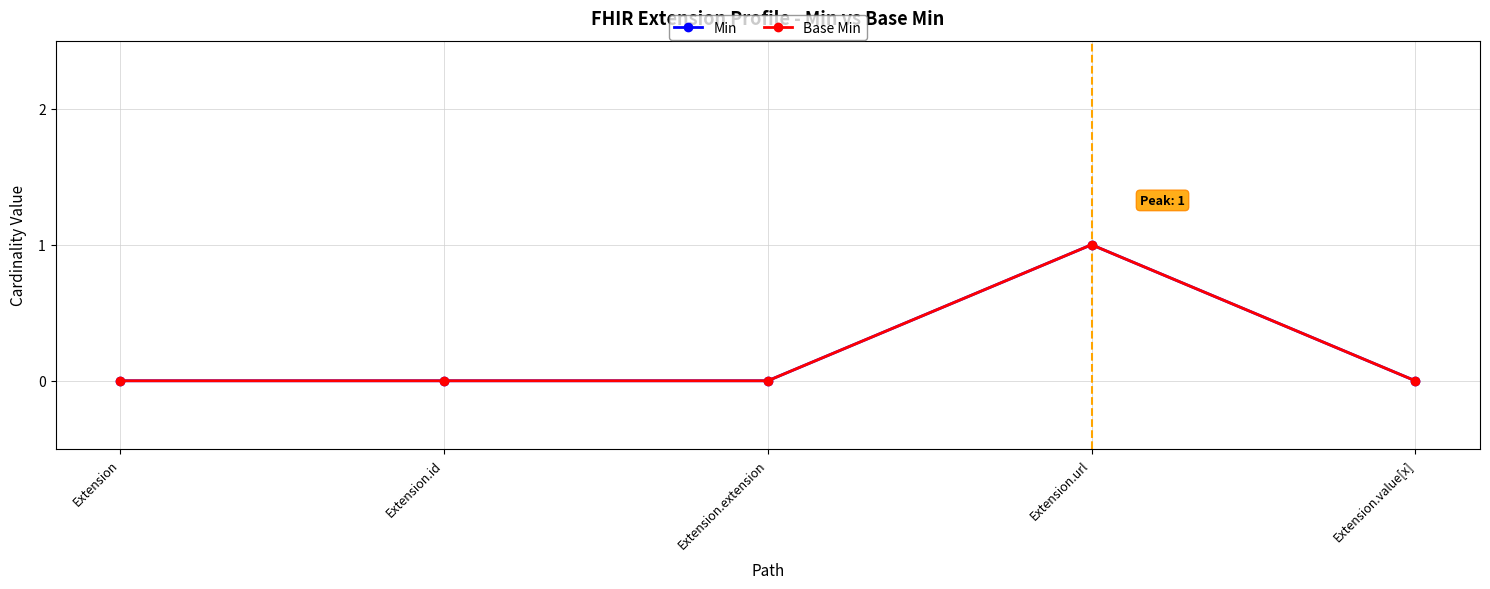

Rank the categories by Min value from highest to lowest.

Extension.url, Extension, Extension.id, Extension.extension, Extension.value[x]